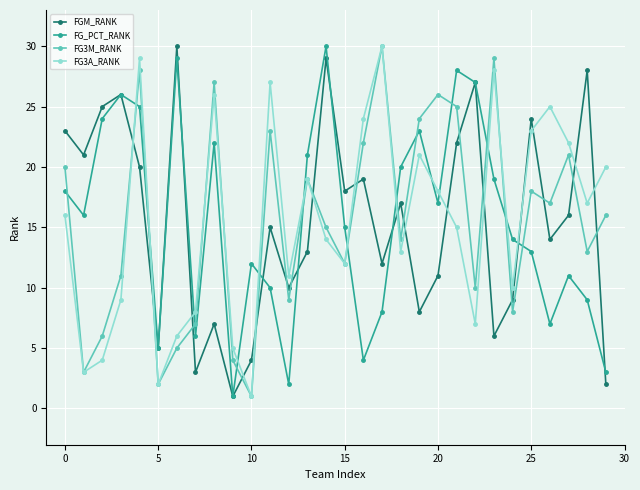

In FGM_RANK, how many points are higher than both neighbors (excluding endpoints)?

10